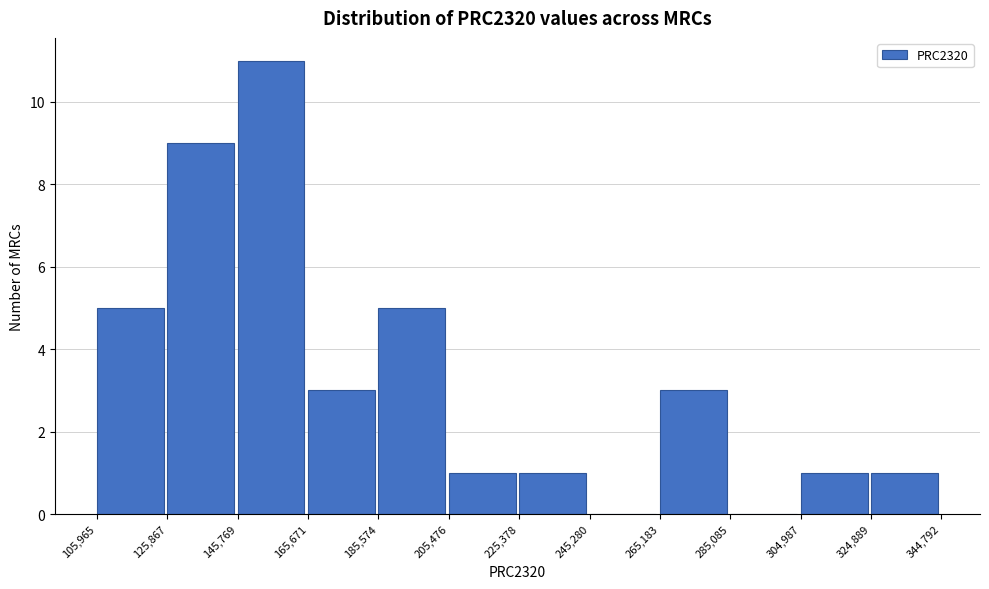

Reading left to right, transcribe this chart: for each bar, give the range it covers on the x-axis and its height. The values are not printed on the chart, so give them approximately, as read against the axis.

105,965 to 125,867: 5
125,867 to 145,769: 9
145,769 to 165,671: 11
165,671 to 185,574: 3
185,574 to 205,476: 5
205,476 to 225,378: 1
225,378 to 245,280: 1
245,280 to 265,183: 0
265,183 to 285,085: 3
285,085 to 304,987: 0
304,987 to 324,889: 1
324,889 to 344,792: 1